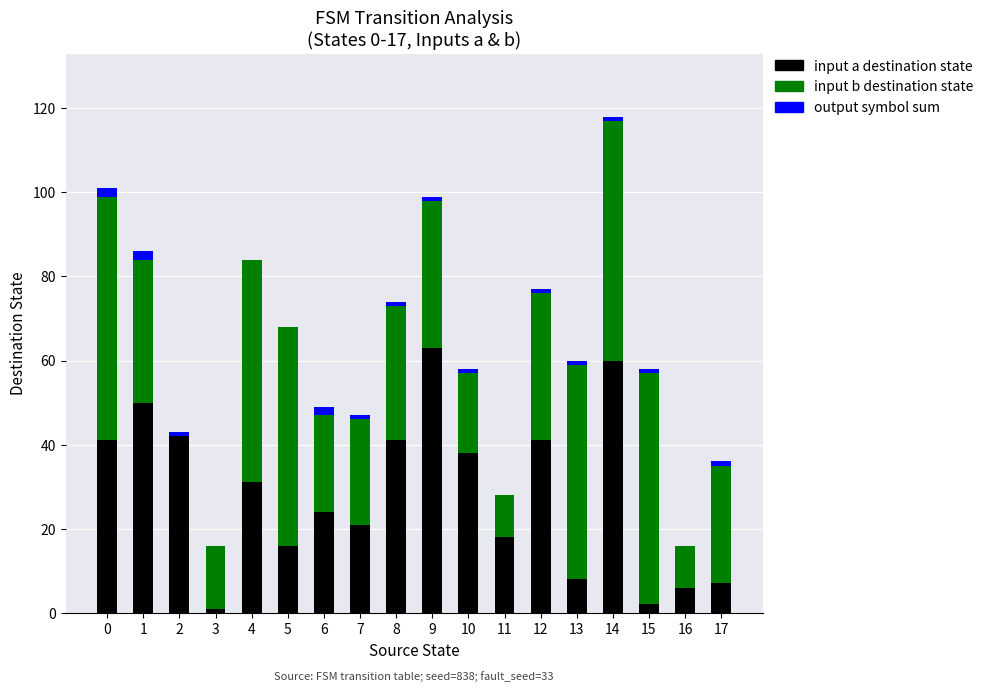

What is the total value across all series at 4?

84